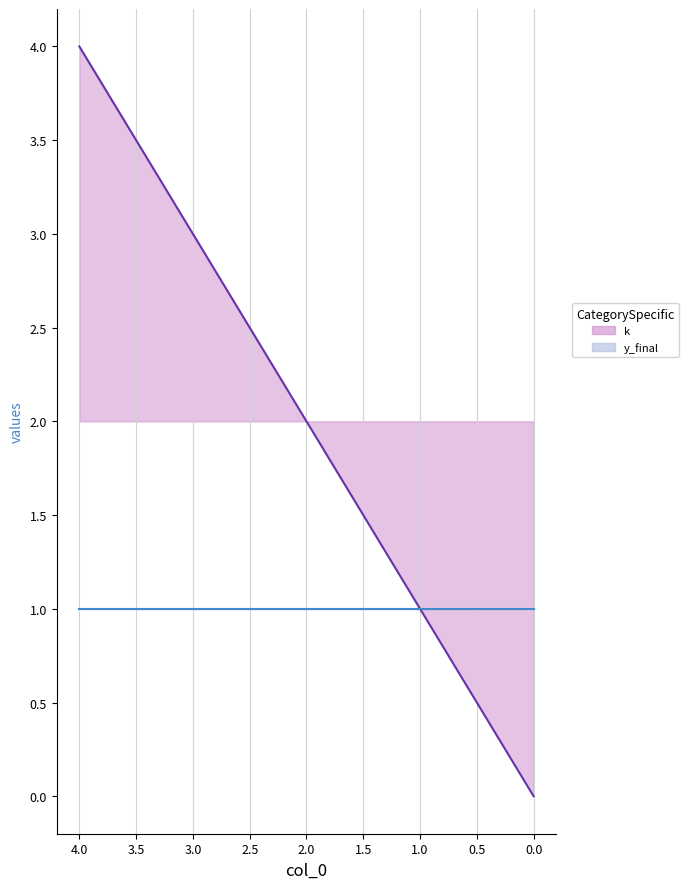

Where is the data nearest to the value 2?

2